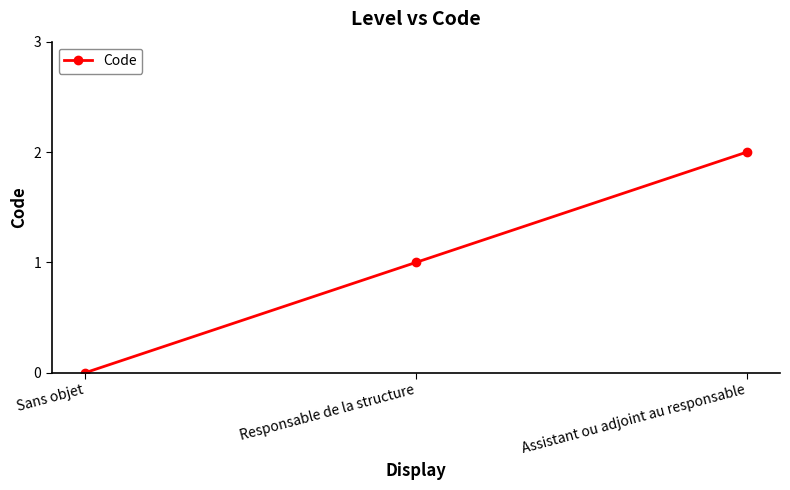

Does the chart have visible grid lines?

No